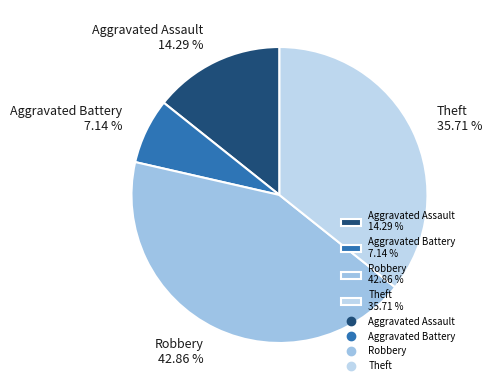

What percentage do Robbery and Aggravated Battery together represent?

50.0%